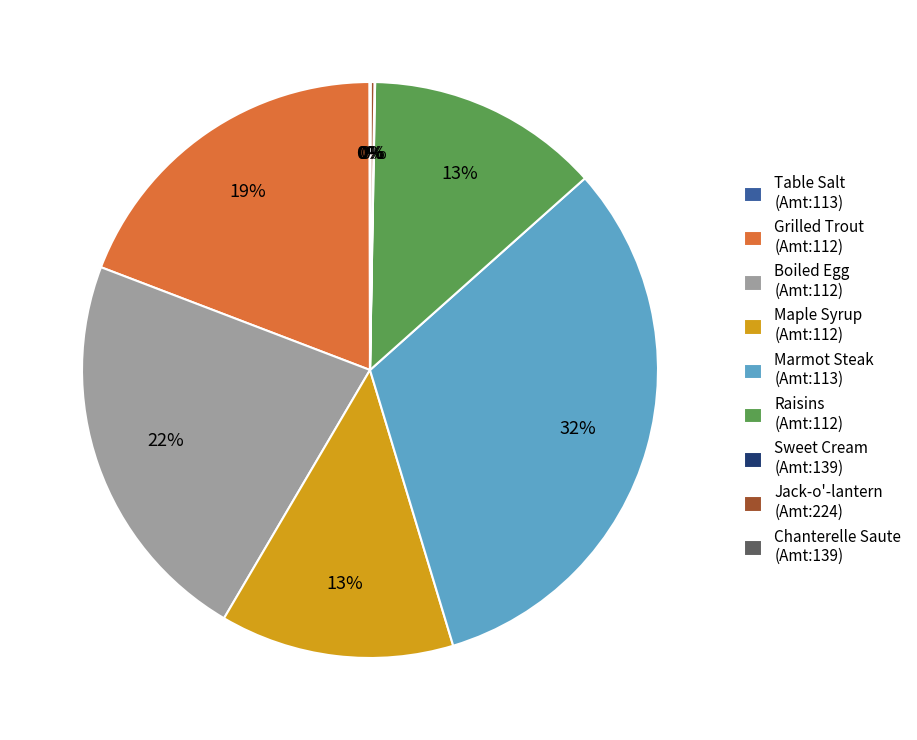

To the nearest percent, what percentage of the pie is Raisins (Amt:112)?

13%